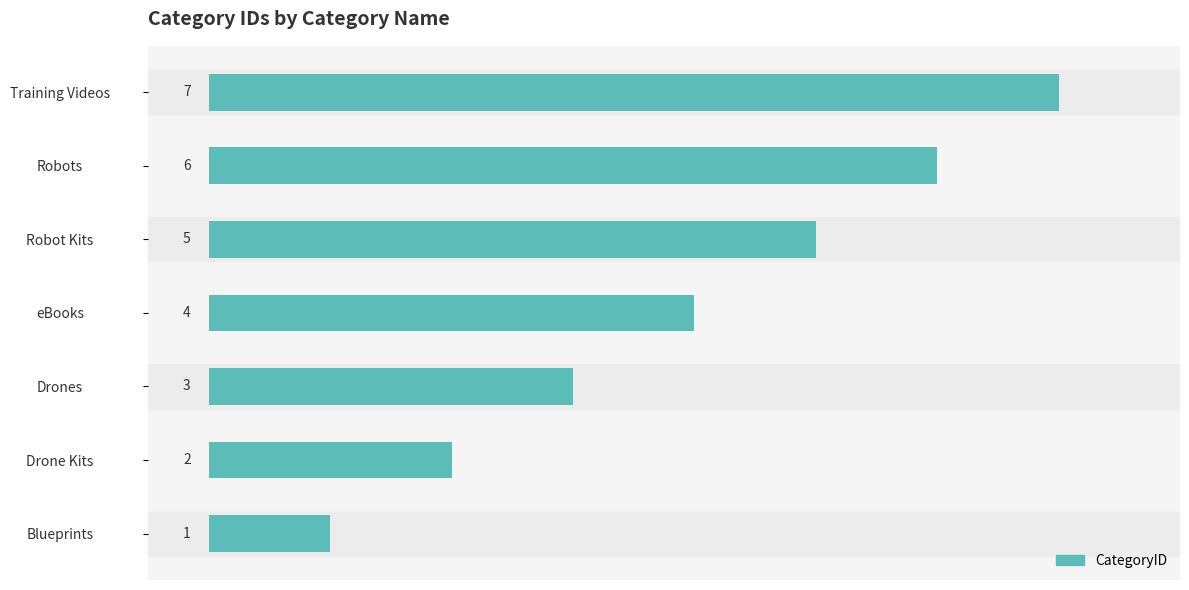

Which category has the lowest value across all series?

Blueprints